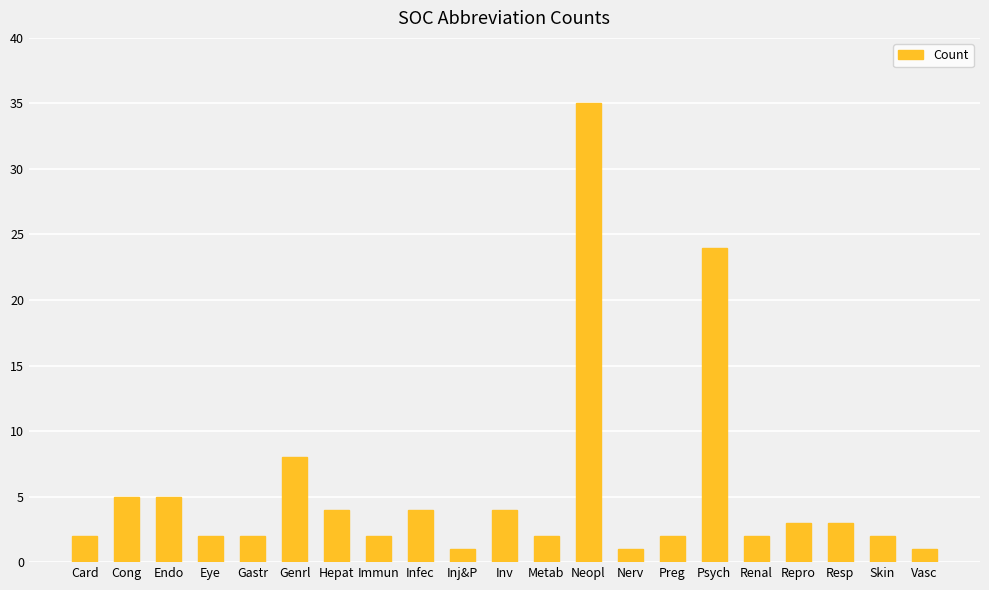

Reading right to left, list all the values displayed in this chart.

Vasc=1	Skin=2	Resp=3	Repro=3	Renal=2	Psych=24	Preg=2	Nerv=1	Neopl=35	Metab=2	Inv=4	Inj&P=1	Infec=4	Immun=2	Hepat=4	Genrl=8	Gastr=2	Eye=2	Endo=5	Cong=5	Card=2